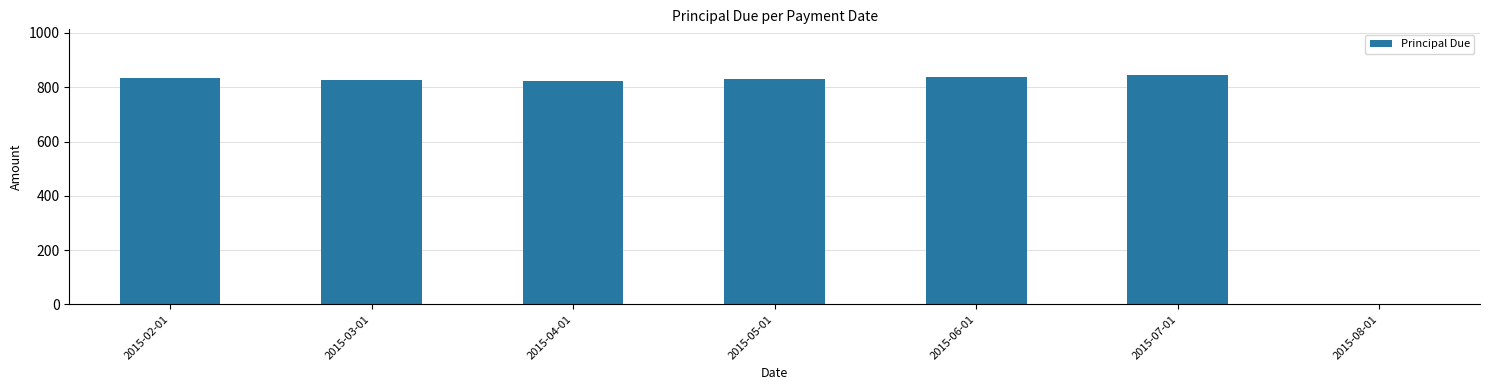

What is the sum of all values?

5000.0